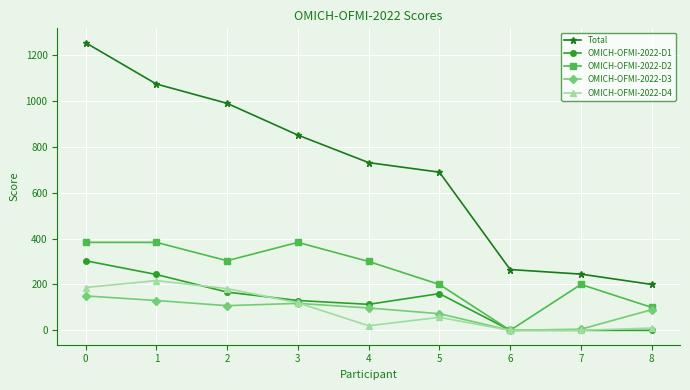

What is the maximum value for Total?

1253.3